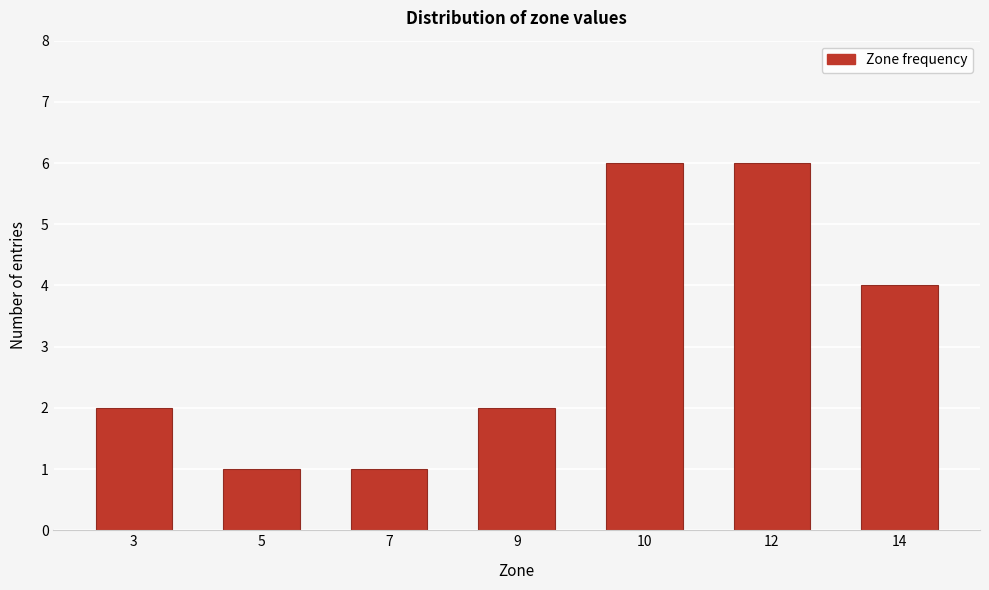

Reading left to right, extract all data points from this chart.

3=2	5=1	7=1	9=2	10=6	12=6	14=4